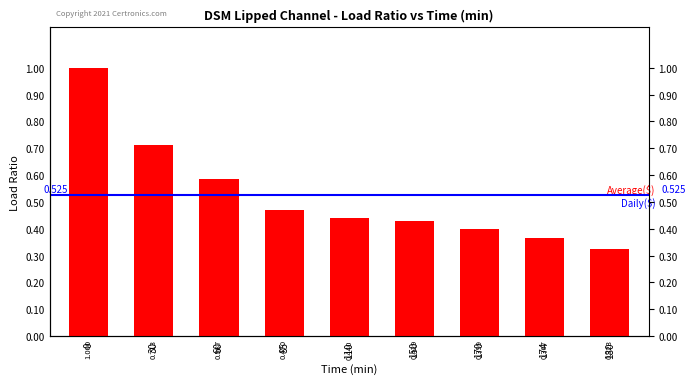

What is the maximum value shown in the chart?

1.0